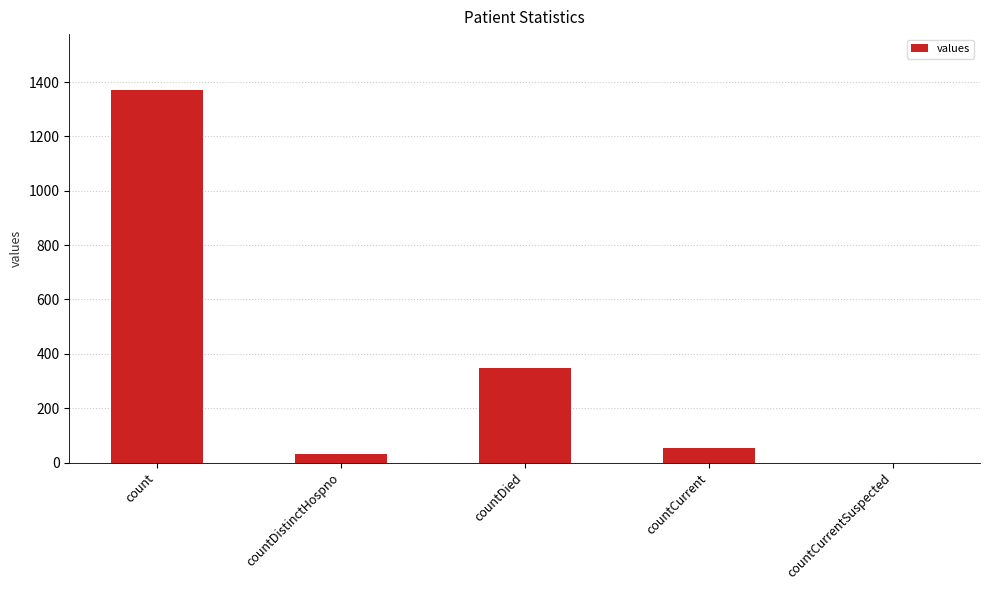

True or false: the data shows 349 at countDied.

True